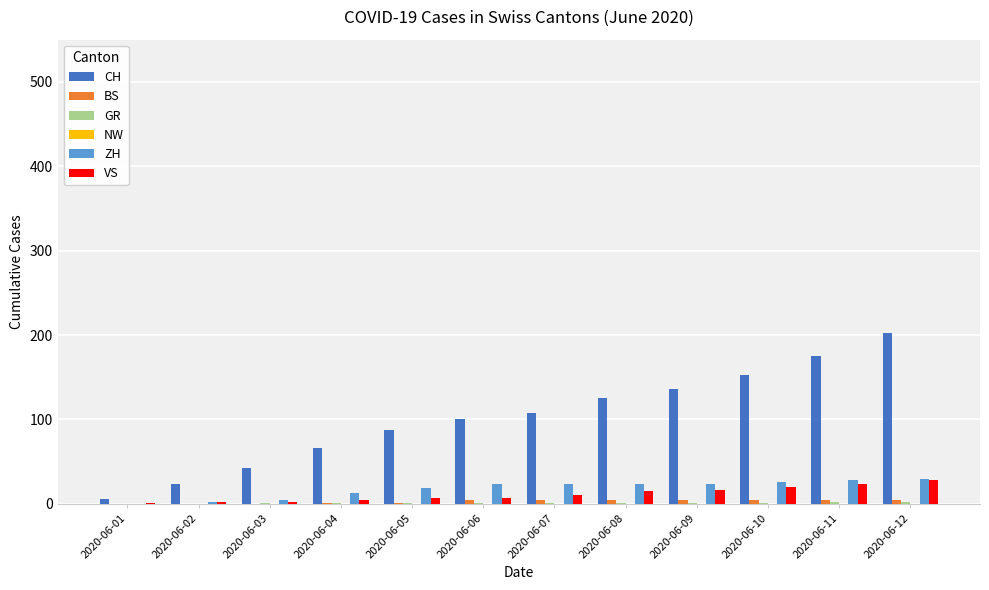

What is the total value across all series at 2020-06-01?

7